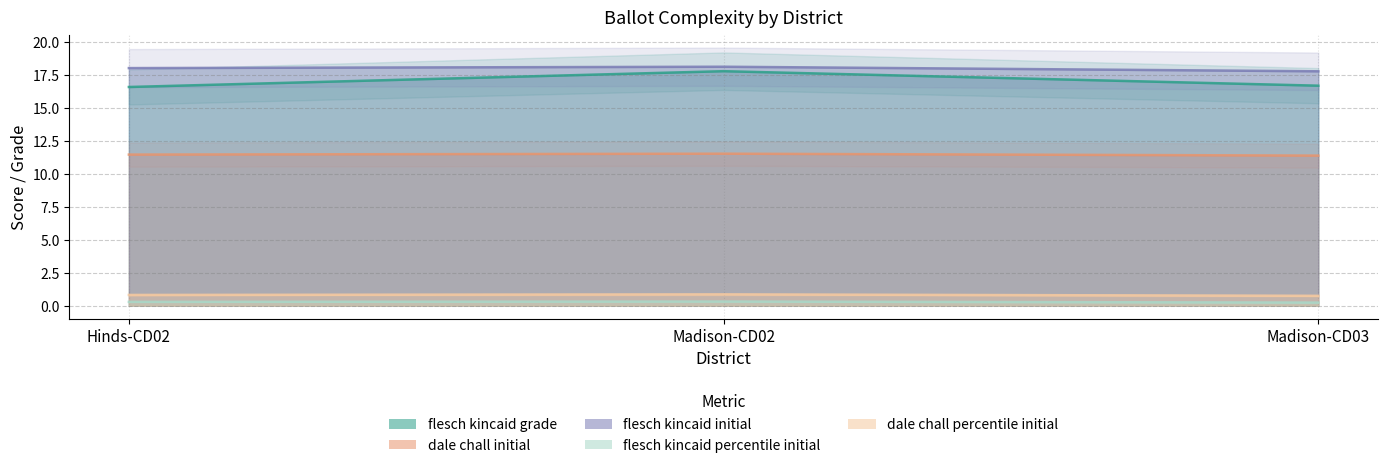

The value of dale_chall_percentile_initial at Hinds-CD02 is 0.8. True or false?

True